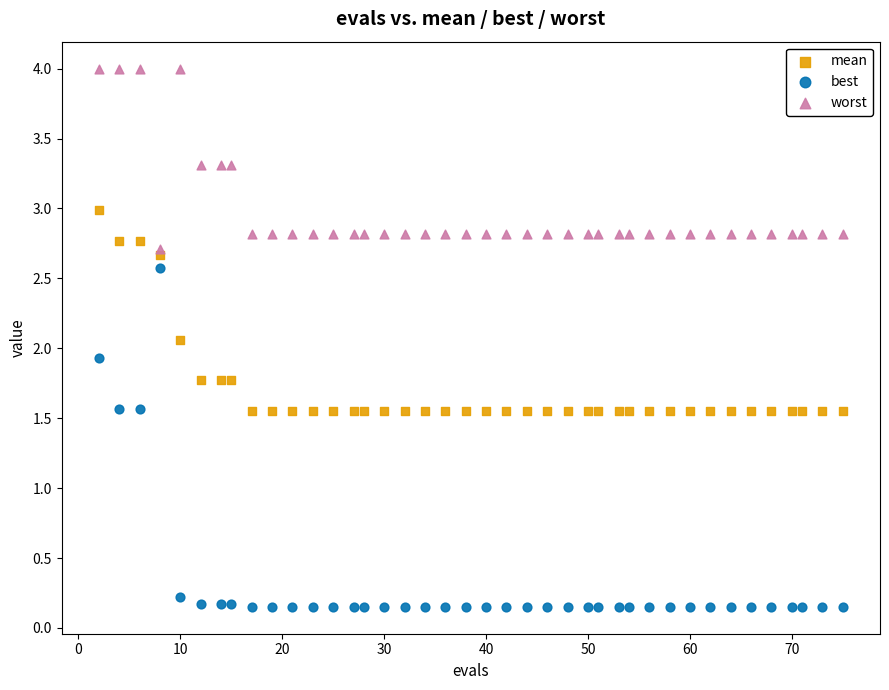

Which series has the widest spread of Y values?

best